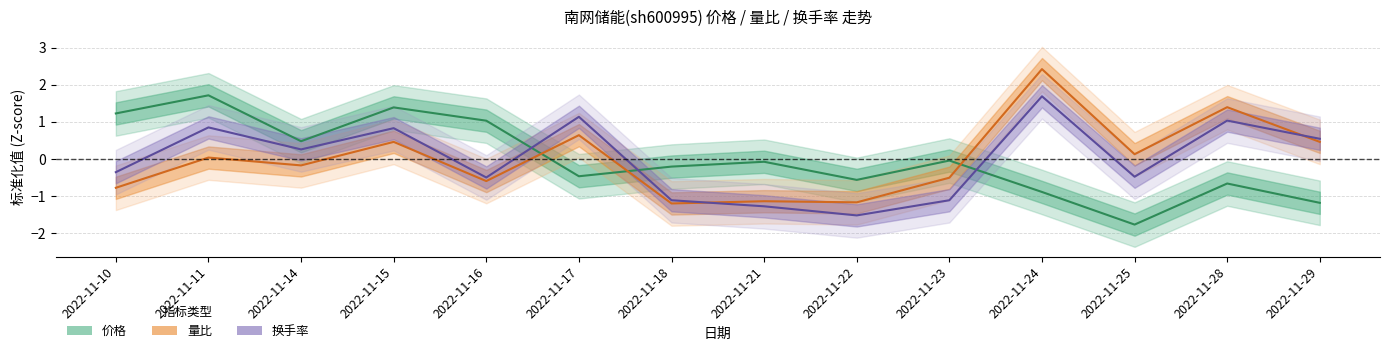

Between which two adjacent categories do 量比 and 价格 first intersect?

2022-11-16 and 2022-11-17